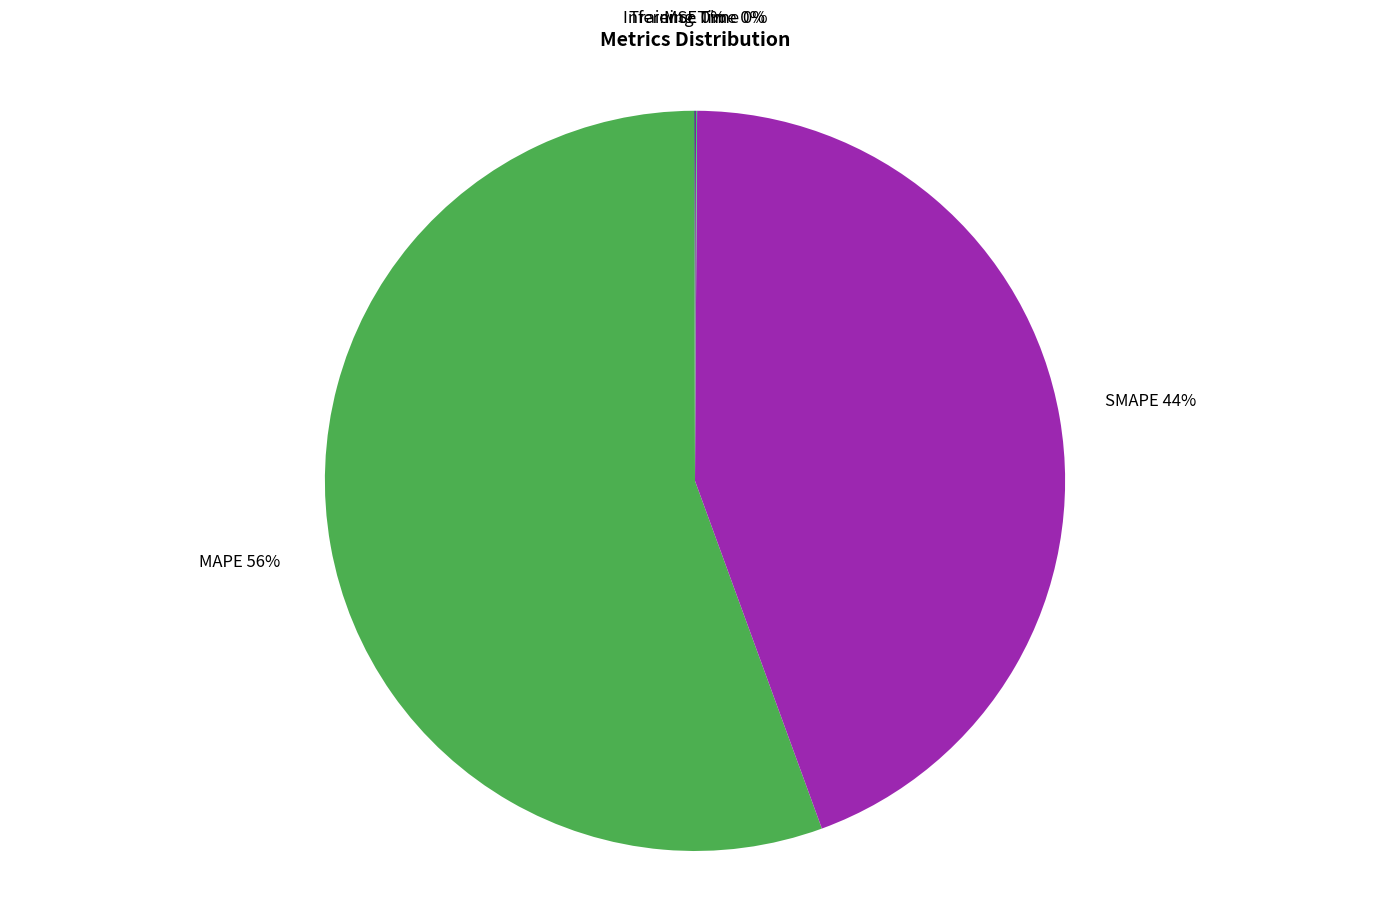

Is there any slice that represents more than half of the pie?

Yes